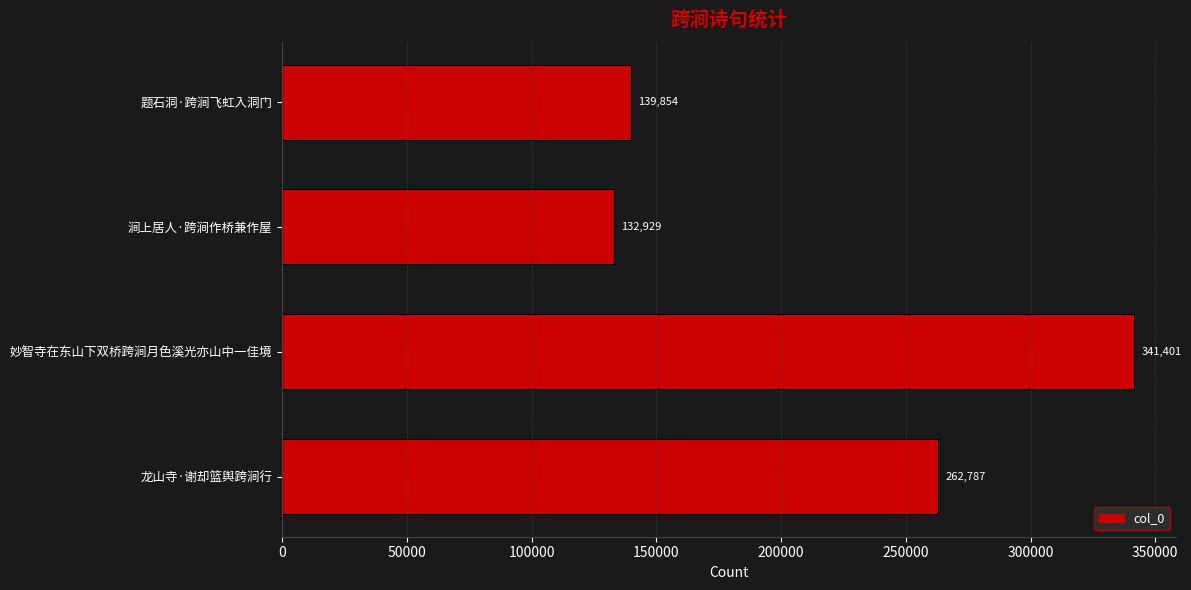

What is the difference between the second highest and minimum values?

129858